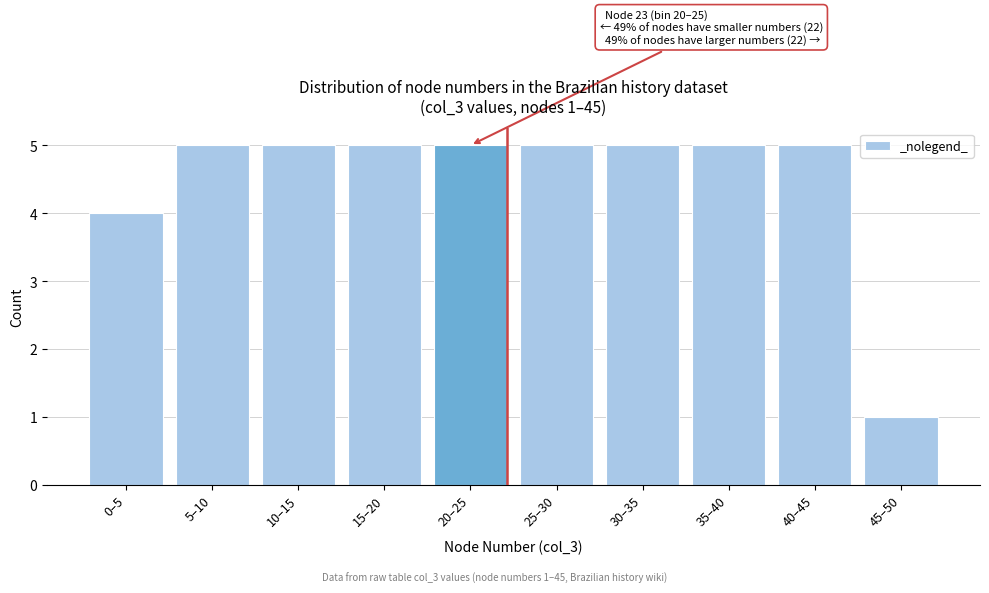

Reading left to right, what are all the values shown in this chart?

0–5=4	5–10=5	10–15=5	15–20=5	20–25=5	25–30=5	30–35=5	35–40=5	40–45=5	45–50=1